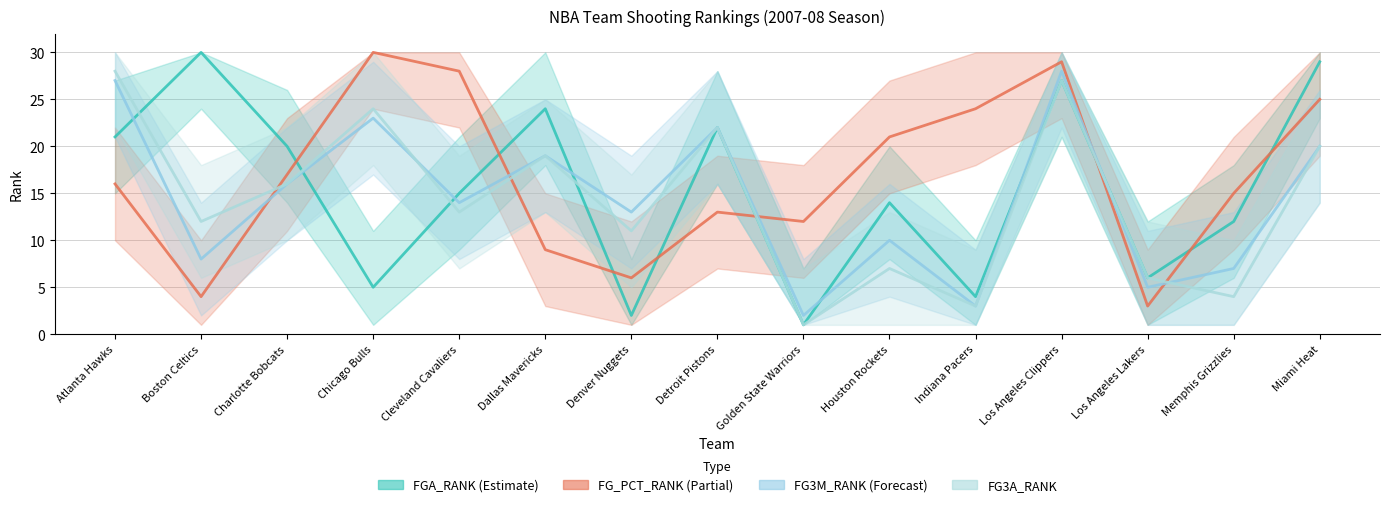

What is the highest value of the FG3A_RANK series?

28